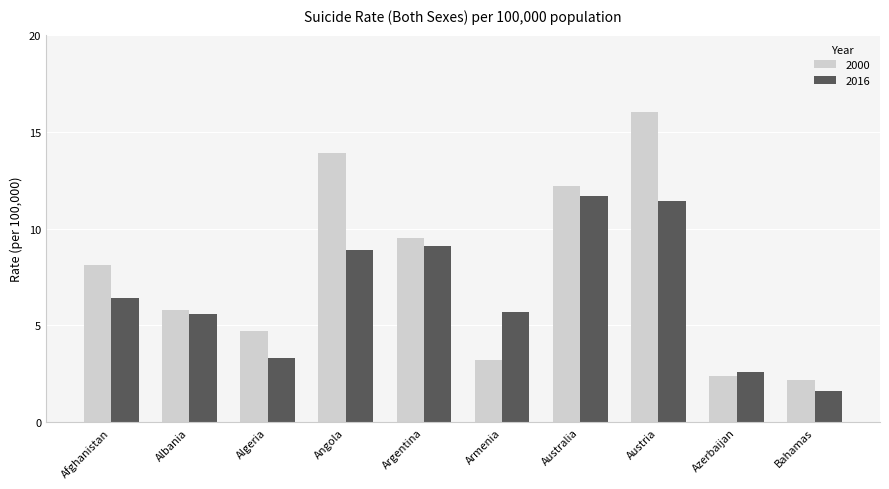

Reading left to right, extract all data points from this chart.

2000: 8.1	5.8	4.7	13.9	9.5	3.2	12.2	16.0	2.4	2.2
2016: 6.4	5.6	3.3	8.9	9.1	5.7	11.7	11.4	2.6	1.6